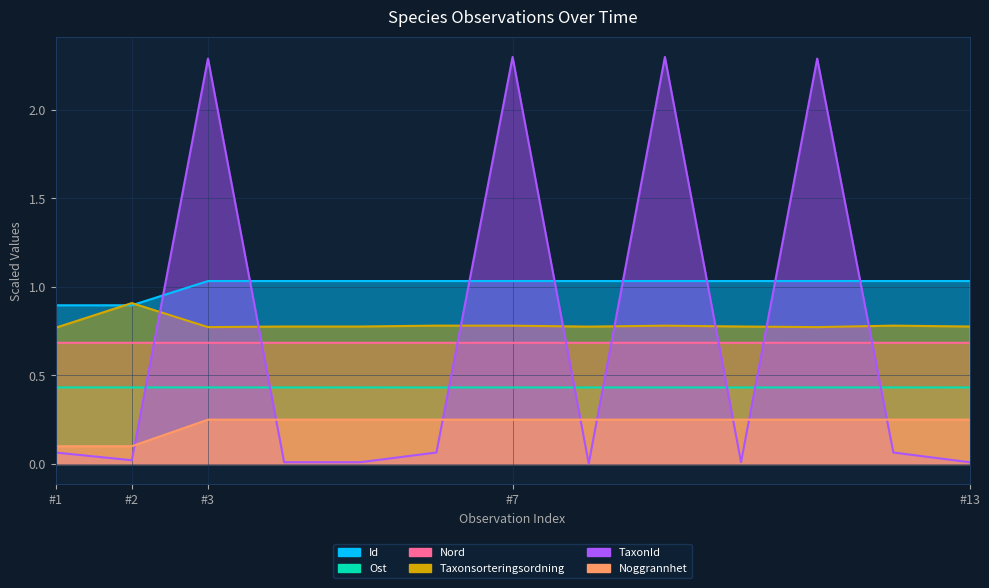

How many distinct data groups are displayed?

6